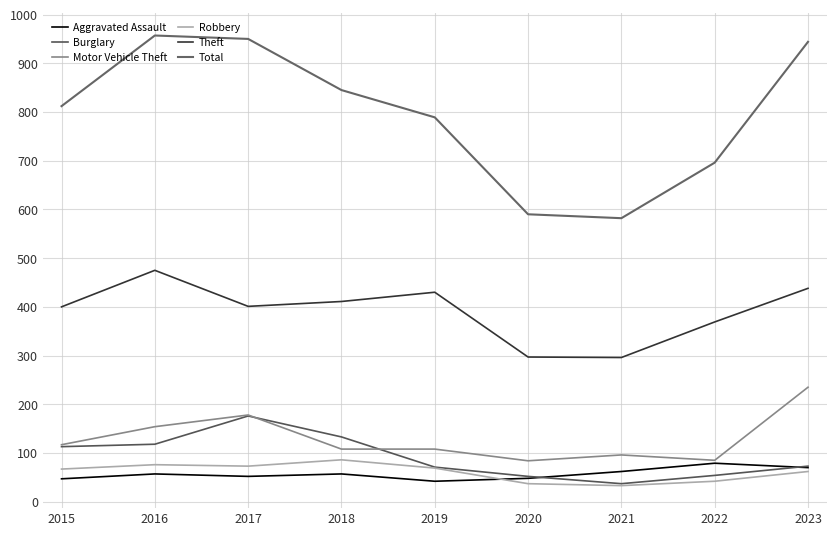

Reading right to left, what are all the values shown in this chart?

Aggravated Assault: 2023=70	2022=79	2021=62	2020=48	2019=42	2018=57	2017=52	2016=57	2015=47
Burglary: 2023=73	2022=54	2021=37	2020=52	2019=71	2018=133	2017=176	2016=118	2015=113
Motor Vehicle Theft: 2023=235	2022=85	2021=96	2020=84	2019=108	2018=108	2017=178	2016=154	2015=117
Robbery: 2023=62	2022=42	2021=33	2020=37	2019=69	2018=86	2017=73	2016=76	2015=67
Theft: 2023=438	2022=369	2021=296	2020=297	2019=430	2018=411	2017=401	2016=475	2015=400
Total: 2023=944	2022=696	2021=582	2020=590	2019=789	2018=845	2017=950	2016=957	2015=812